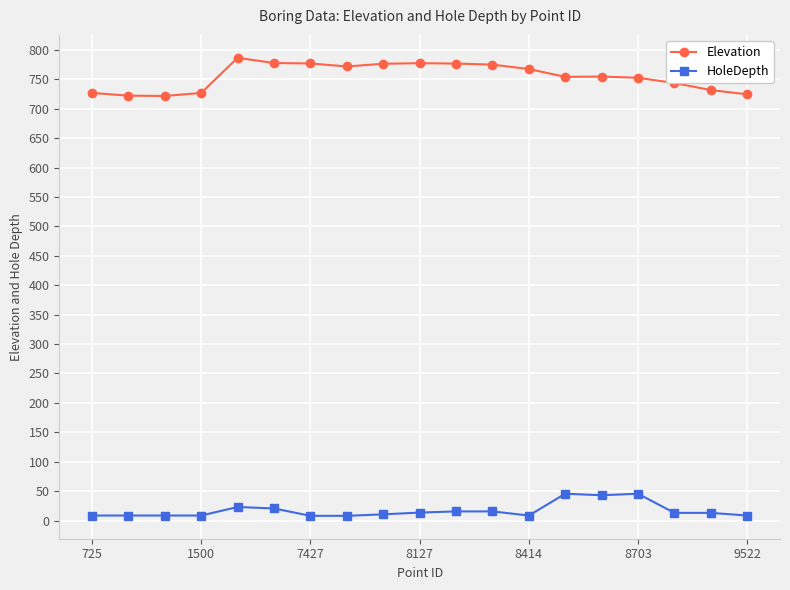

True or false: HoleDepth and Elevation cross at least once.

False